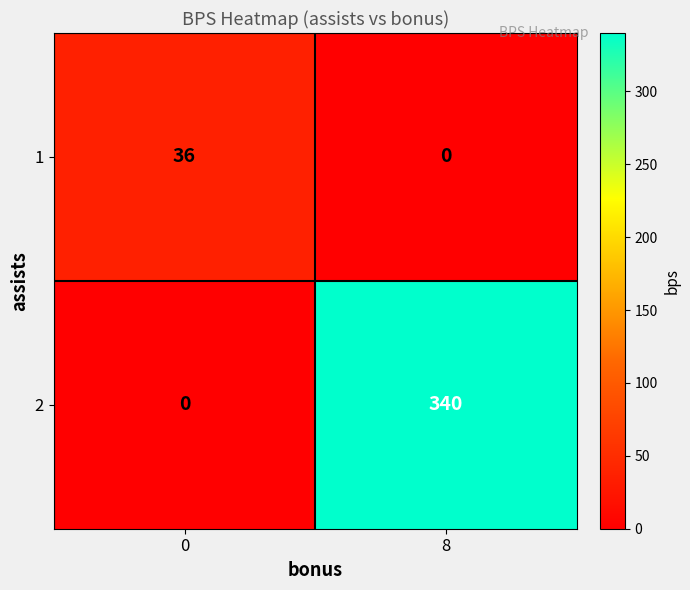

Rank the series by their average value, from highest to lowest.

2, 1